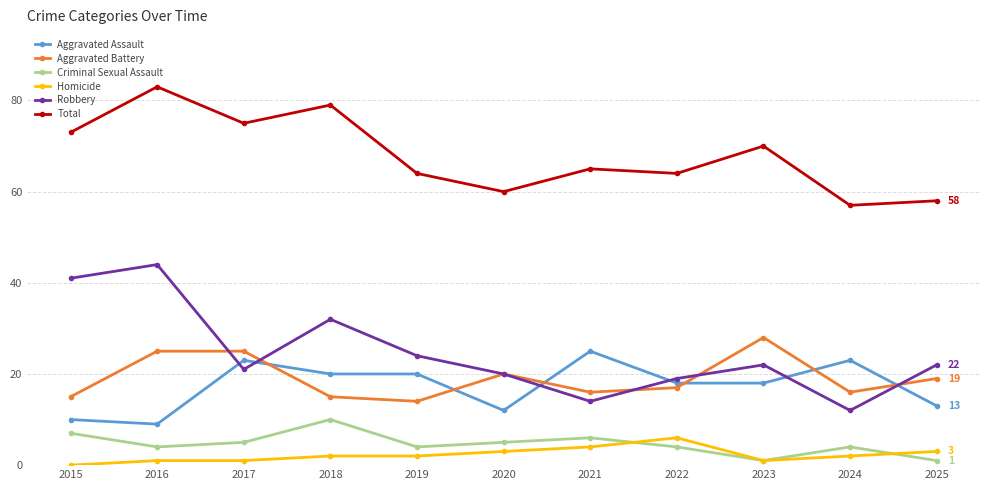

What is the value of the Aggravated Battery point at the 2nd from the left?

25